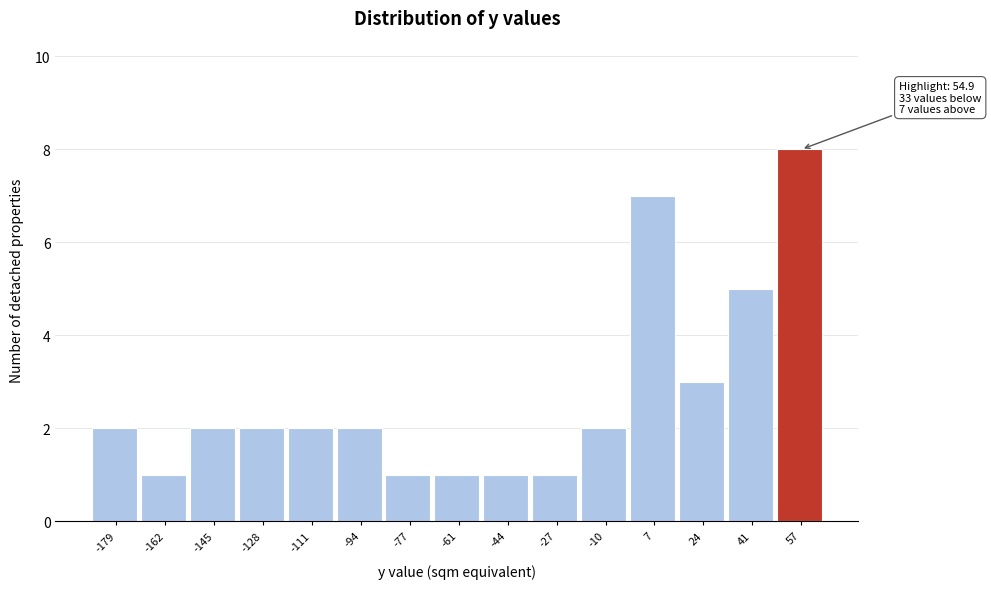

Which range on the x-axis has the tallest bar?

48 to 66